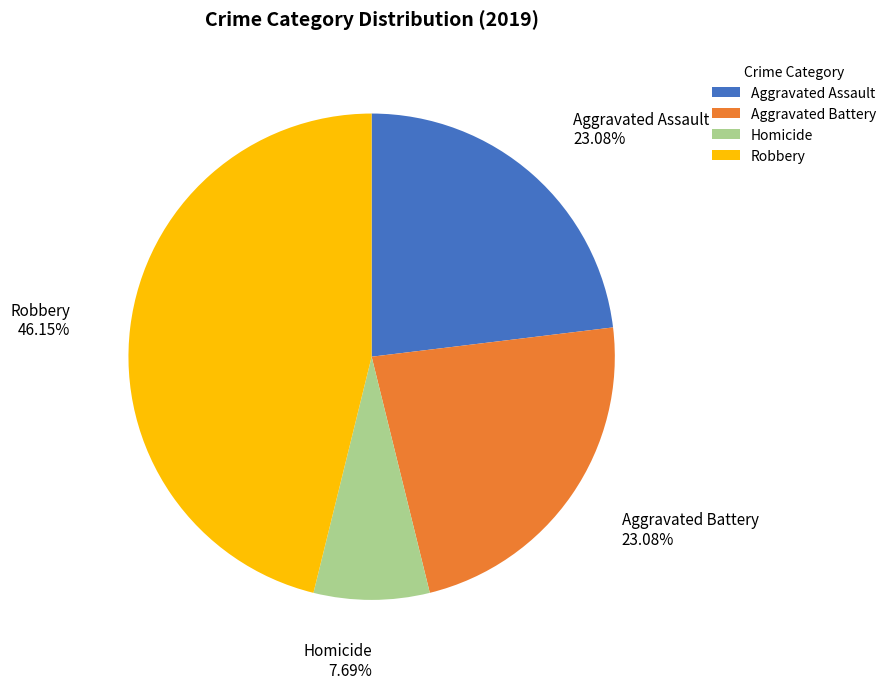

Is there any slice that represents more than half of the pie?

No